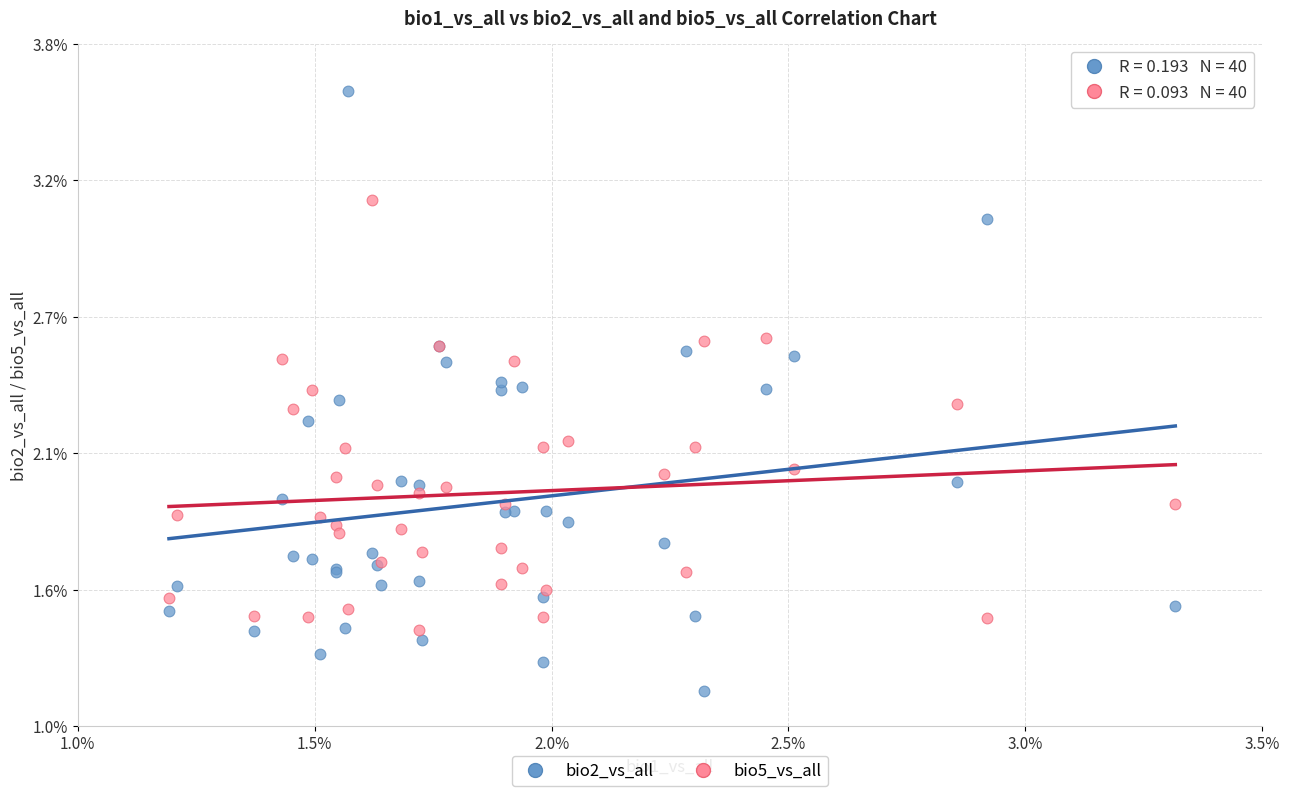

What are all the series names shown in the legend?

bio2_vs_all, bio5_vs_all